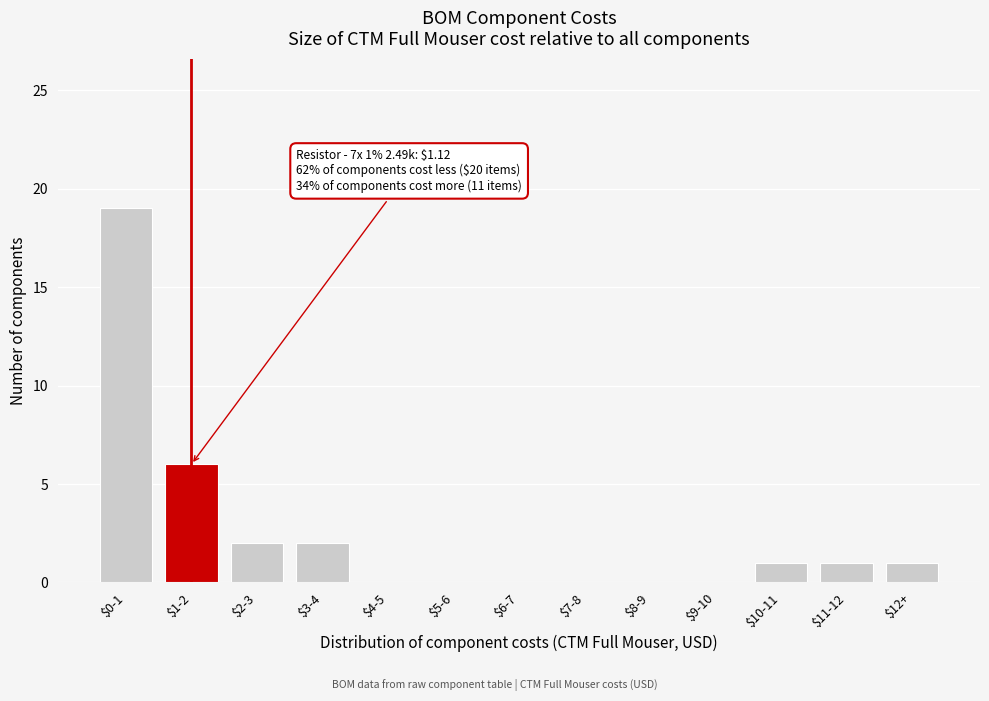

What is the sum of all values?

32